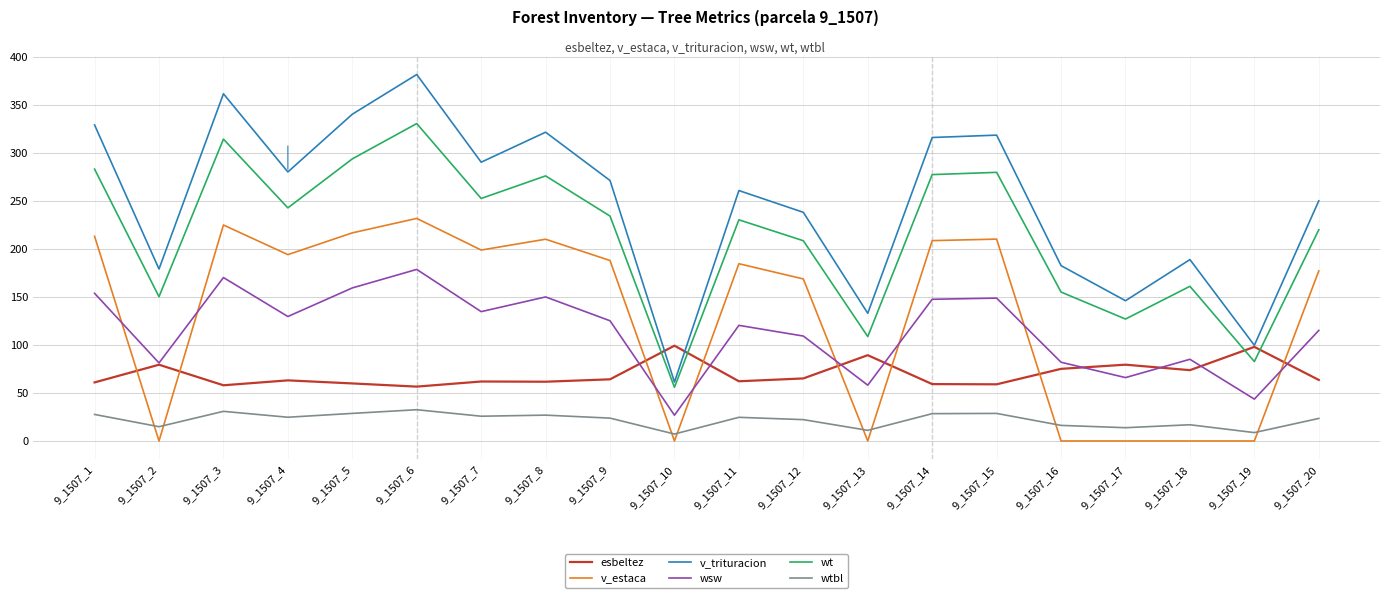

Rank the series by their maximum value, from highest to lowest.

v_trituracion, wt, v_estaca, wsw, esbeltez, wtbl